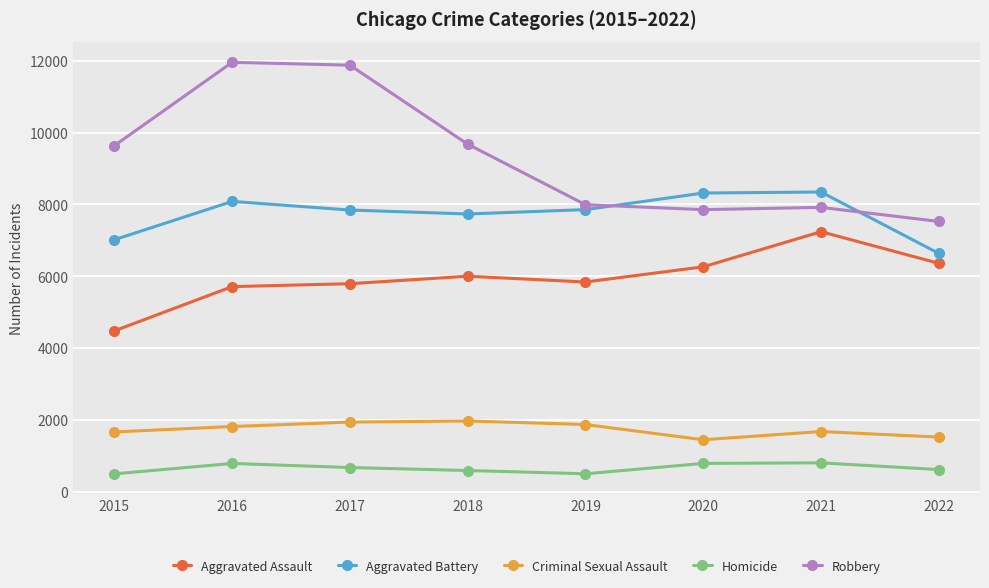

List the series in order of their peak value, lowest first.

Homicide, Criminal Sexual Assault, Aggravated Assault, Aggravated Battery, Robbery